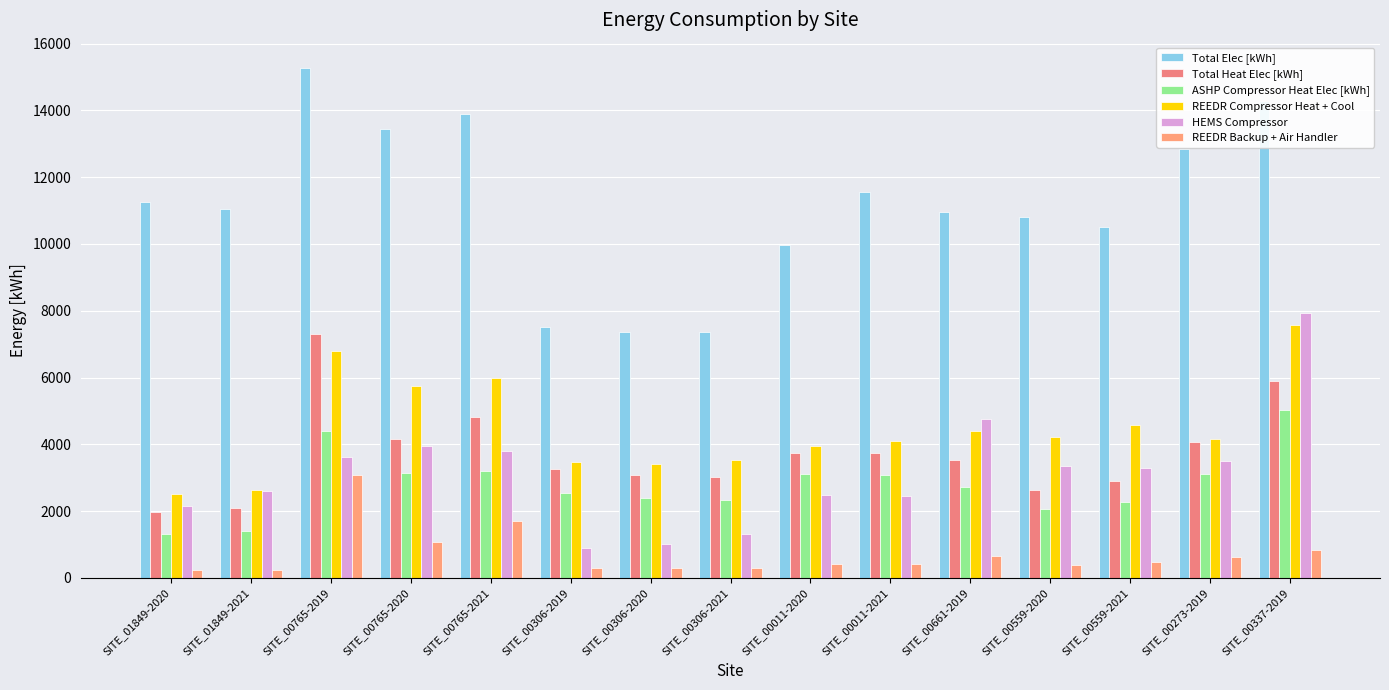

What is the value of the ASHP Compressor Heat Elec [kWh] bar at the 4th from the left?

3155.1